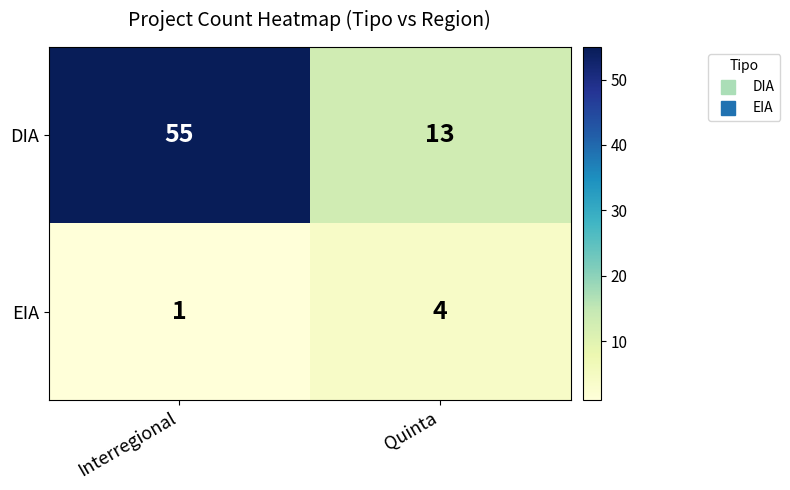

What is the difference between the highest and lowest values at Interregional?

54